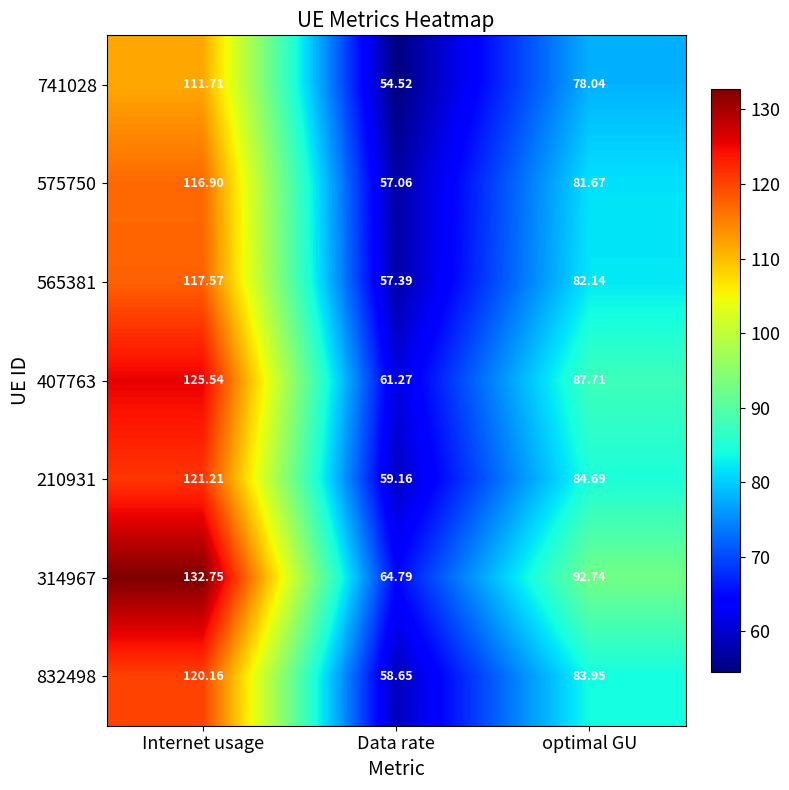

Which category has the highest value across all series?

Internet usage